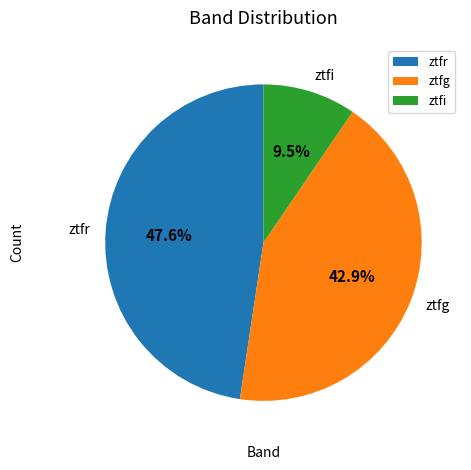

Is there any slice that represents more than half of the pie?

No